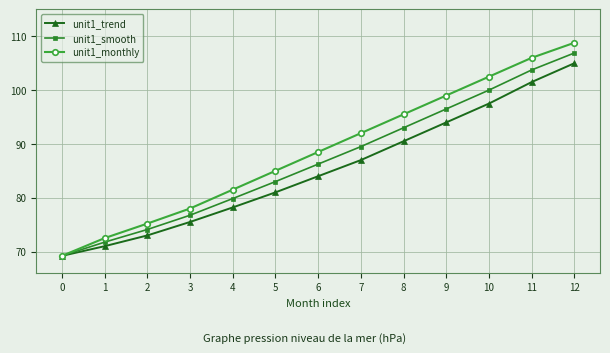

Rank the categories by unit1_monthly value from highest to lowest.

12, 11, 10, 9, 8, 7, 6, 5, 4, 3, 2, 1, 0